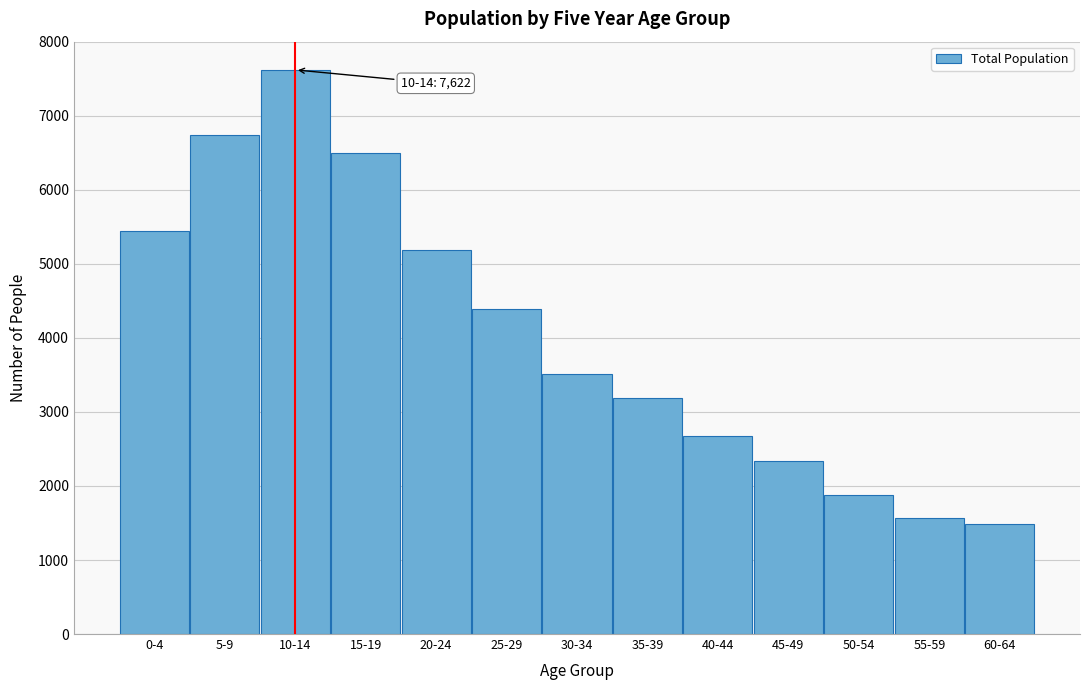

Reading right to left, list all the values displayed in this chart.

60-64=1481	55-59=1566	50-54=1881	45-49=2334	40-44=2677	35-39=3193	30-34=3507	25-29=4392	20-24=5191	15-19=6502	10-14=7622	5-9=6742	0-4=5439